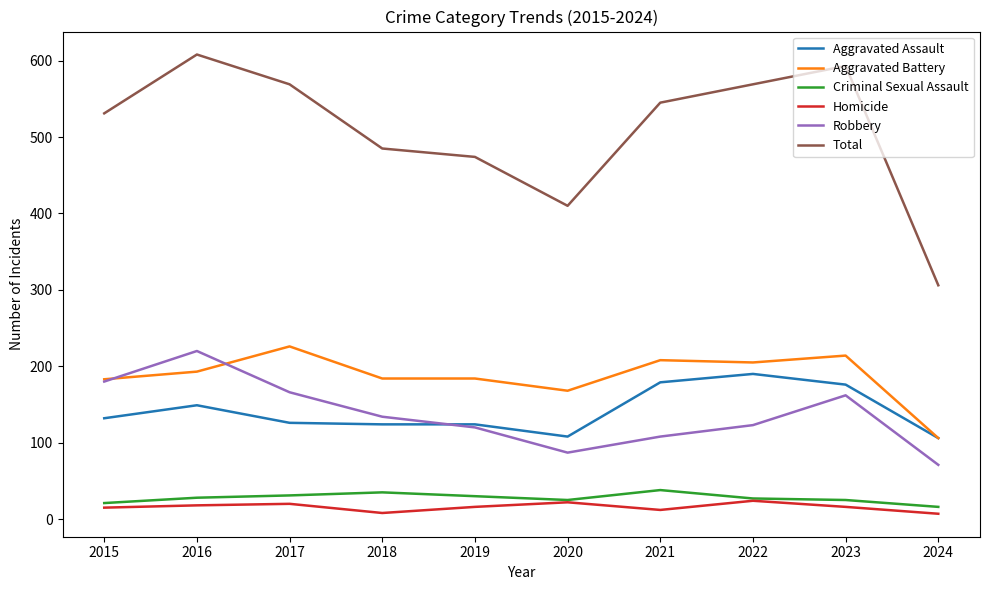

Where does the Total series first go above 545?

2016